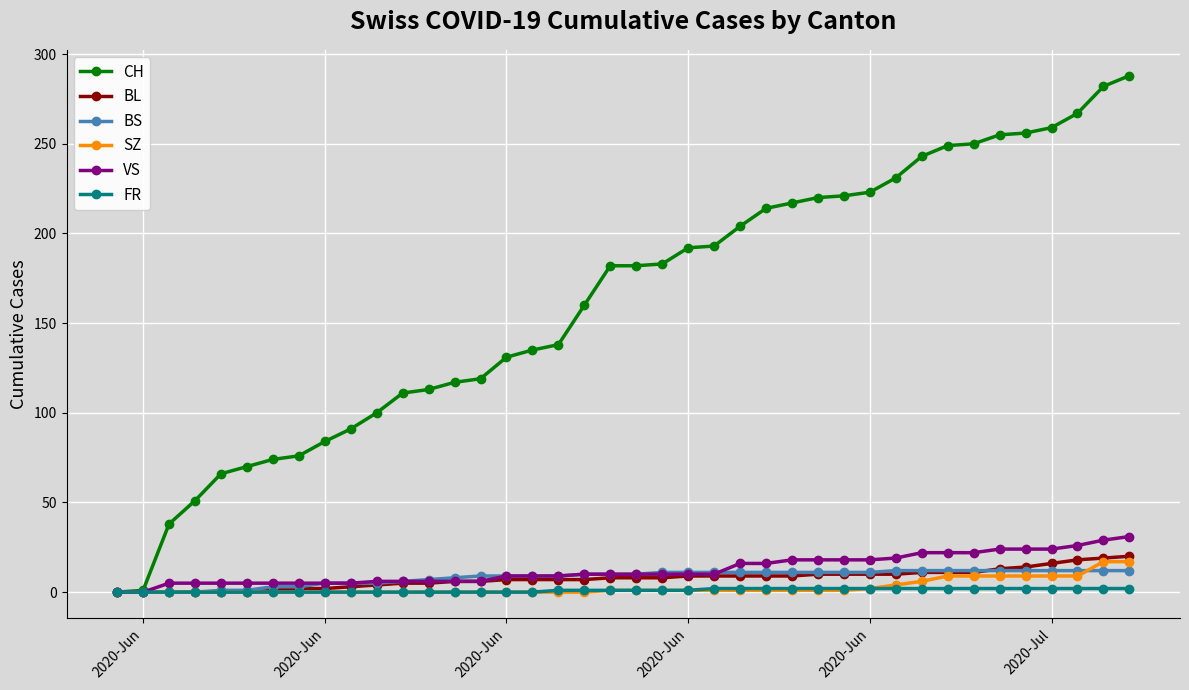

How many lines are shown in the chart?

6